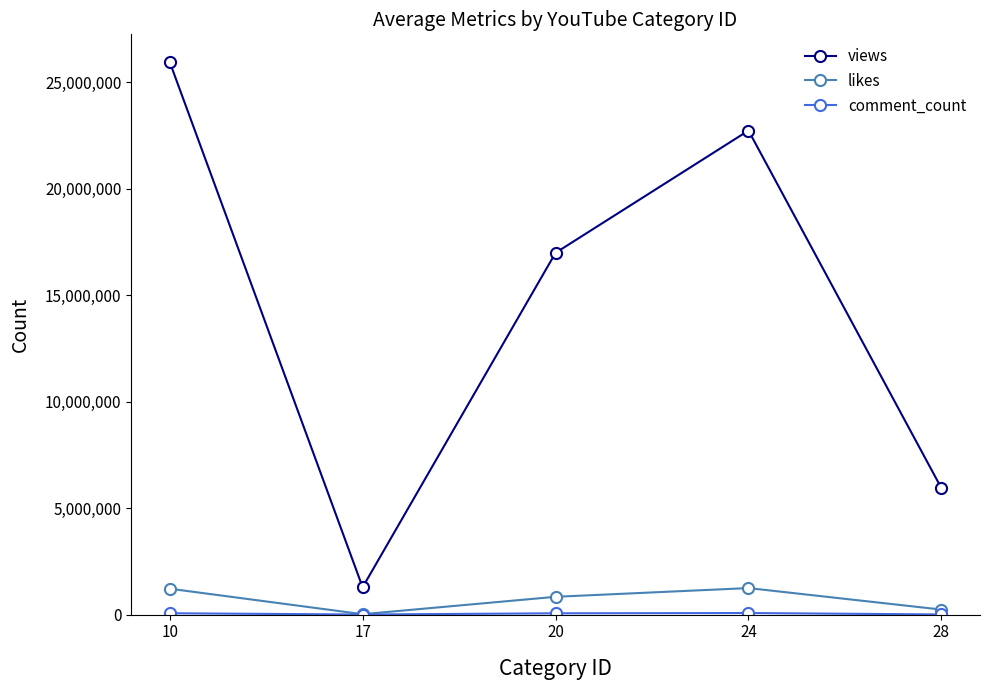

What is the difference between the maximum and minimum values in the views series?

24656632.5